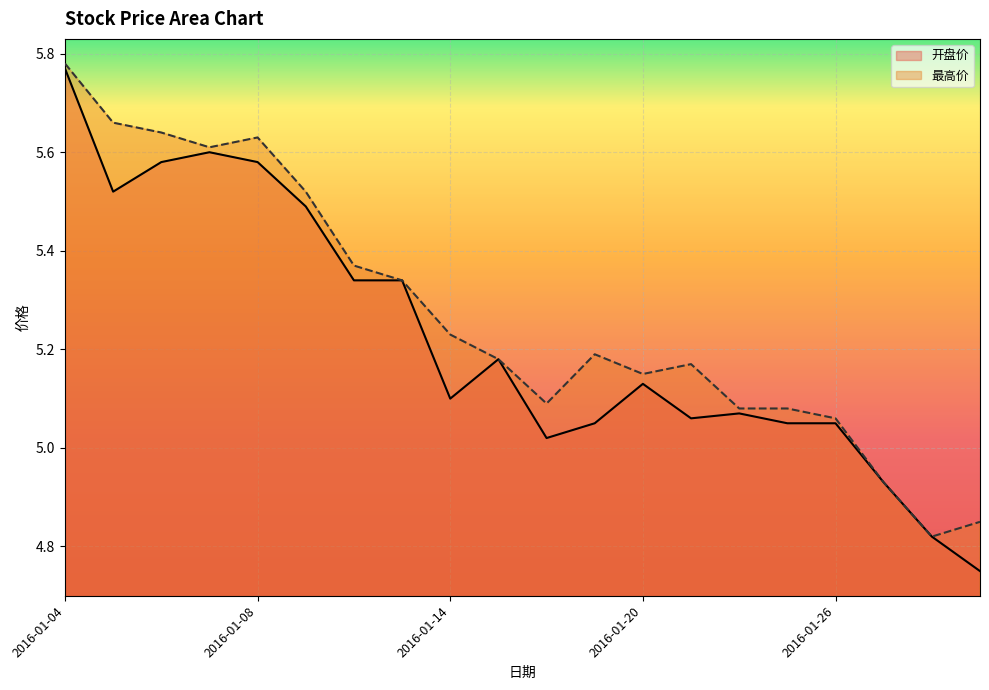

List the series in order of their overall mean, lowest first.

开盘价, 最高价